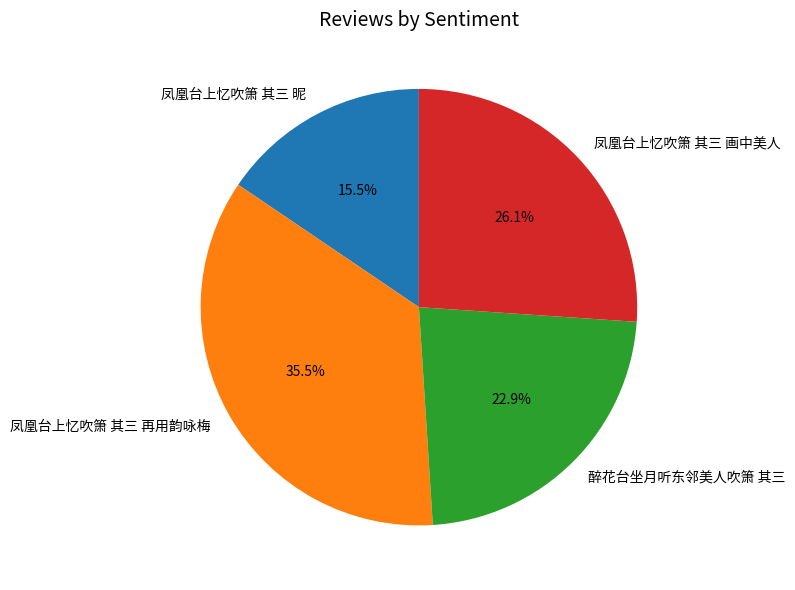

Which slice is the largest?

凤凰台上忆吹箫 其三 再用韵咏梅